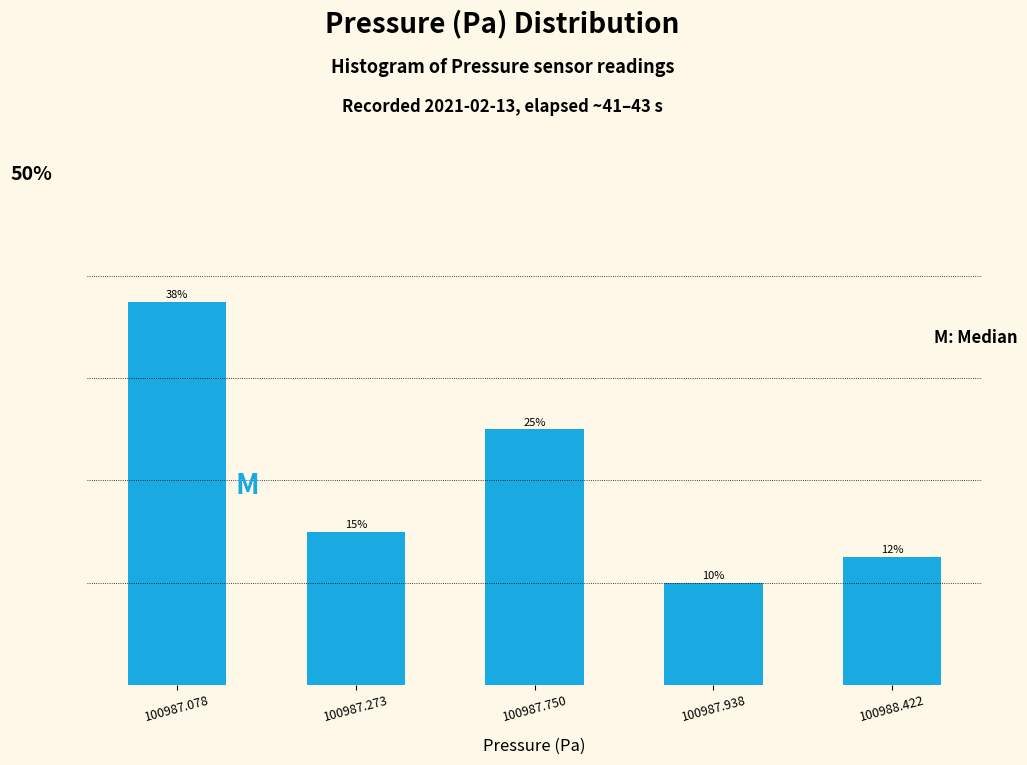

List the labels in order of value, largest first.

100987.078, 100987.750, 100987.273, 100988.422, 100987.938